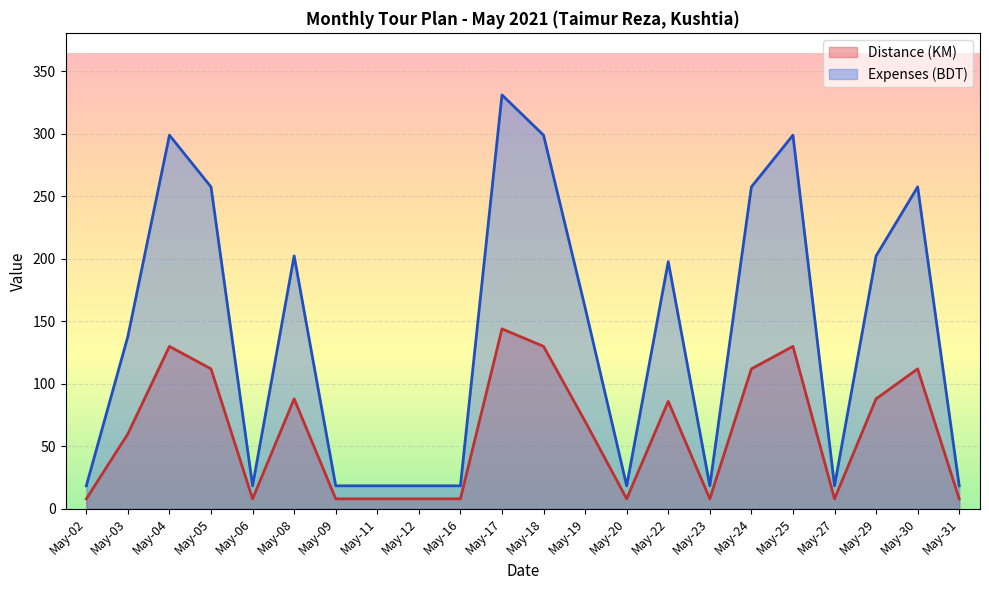

What are all the series names shown in the legend?

Distance (KM), Expenses (BDT)